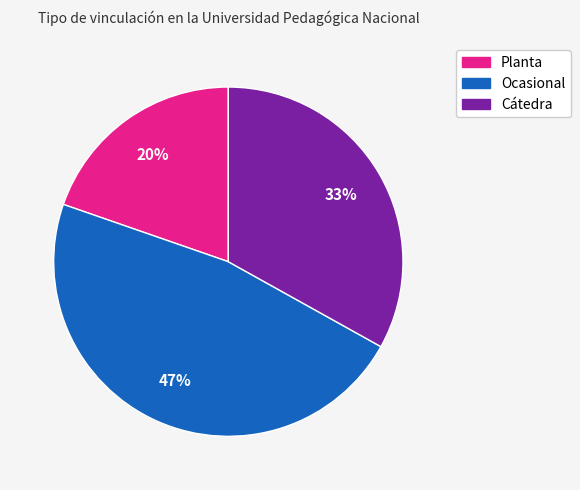

Count the number of slices in the pie.

3